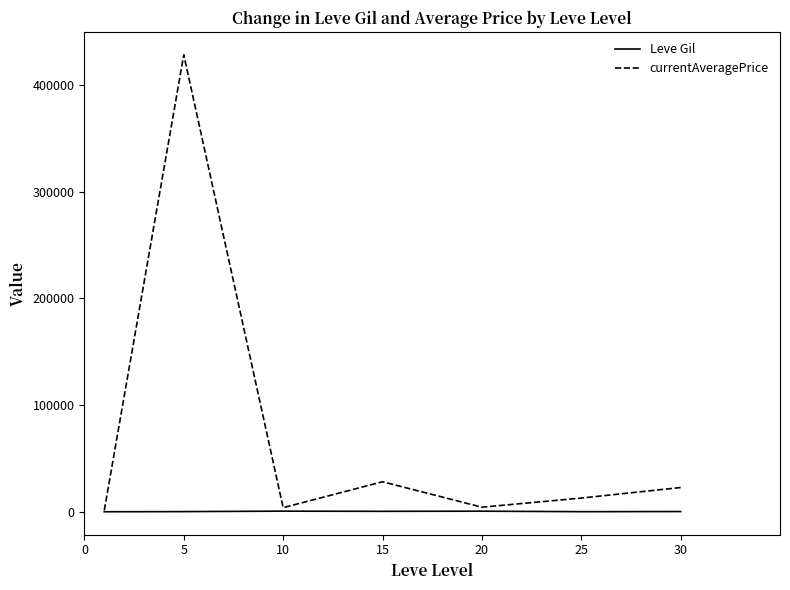

Does the chart display data point markers on the line(s)?

No